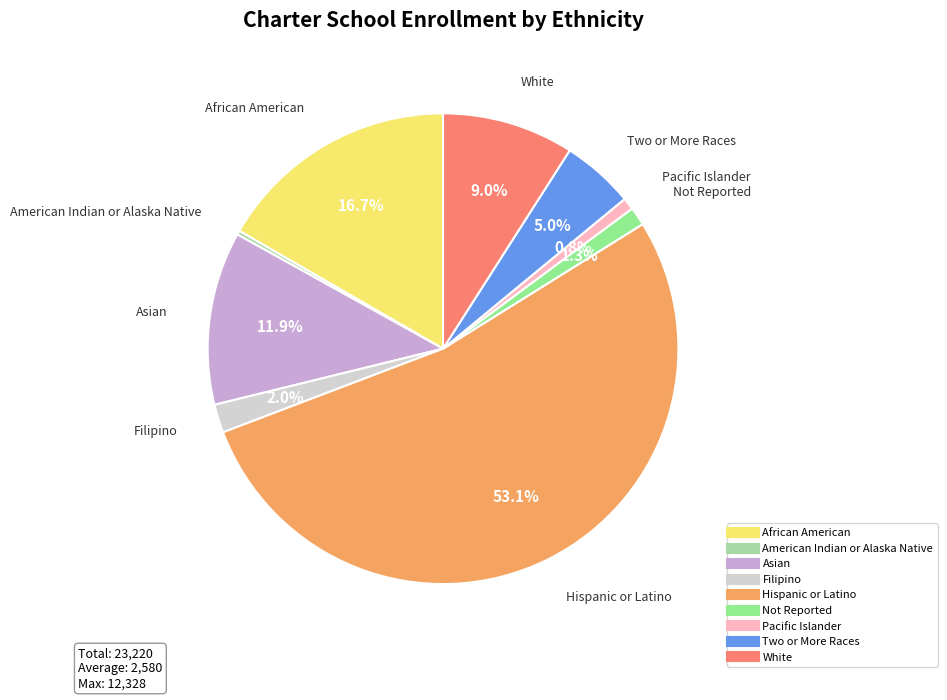

Between Two or More Races and Hispanic or Latino, which is larger?

Hispanic or Latino